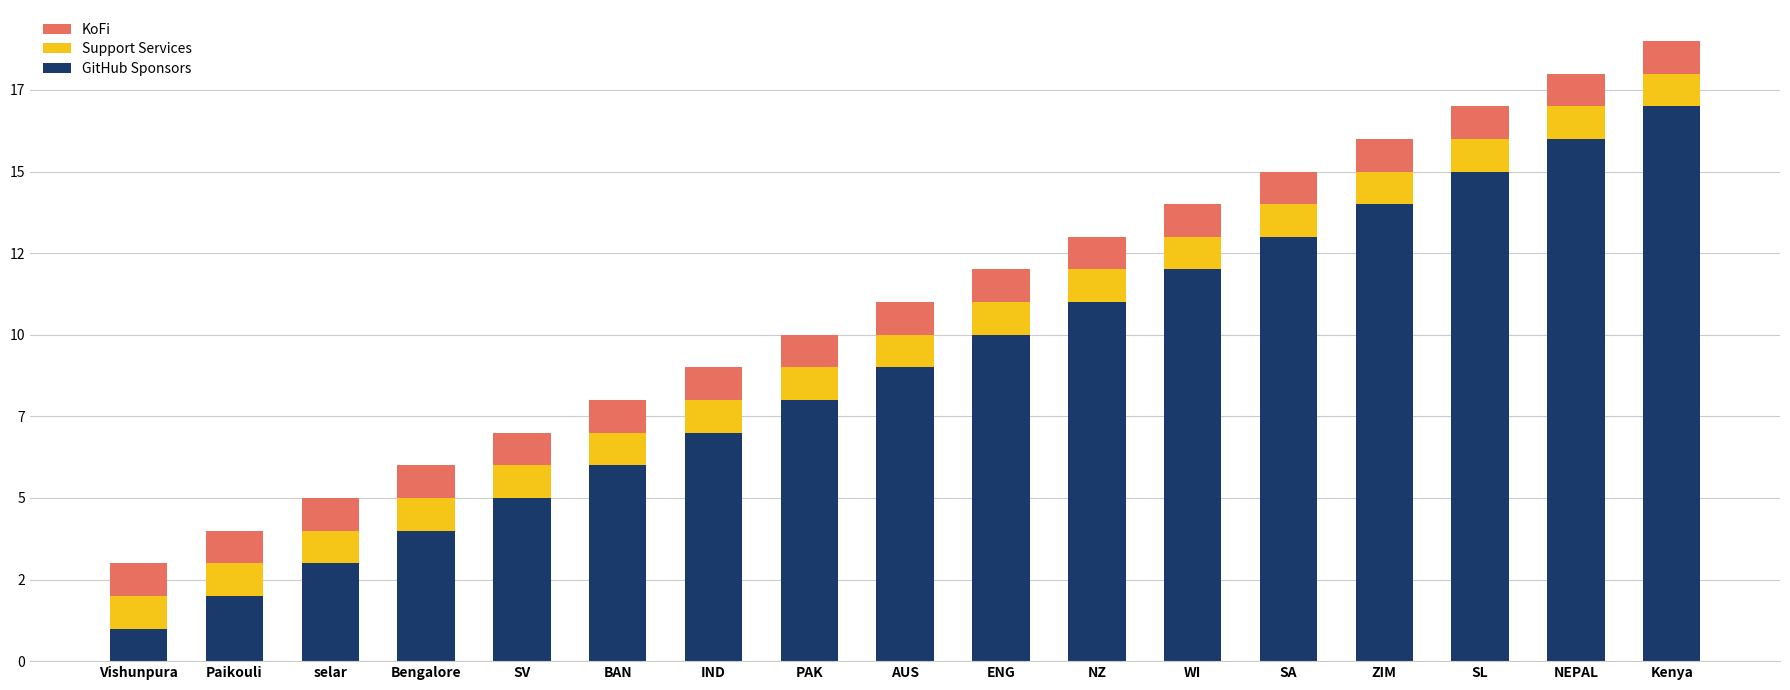

Does the chart contain any negative values?

No